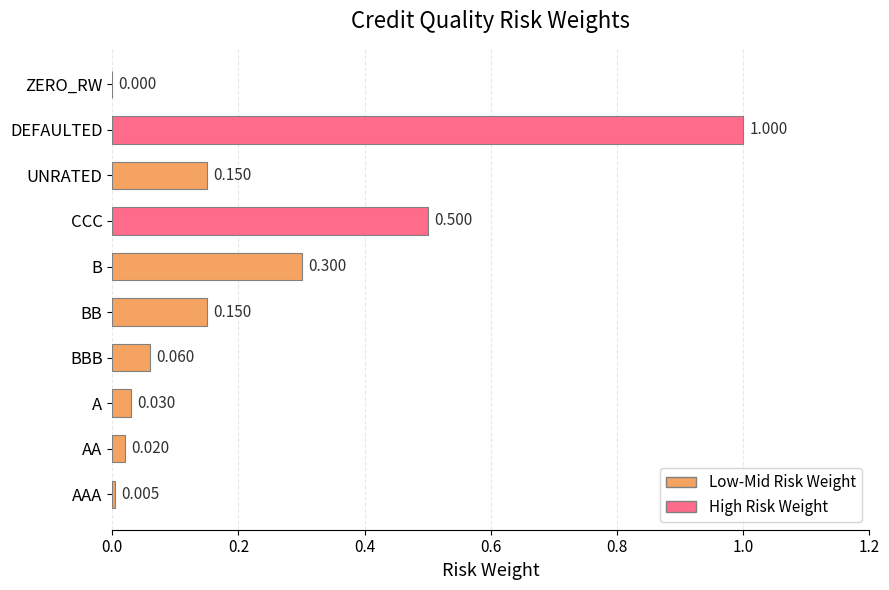

Between B and BB, which is larger?

B